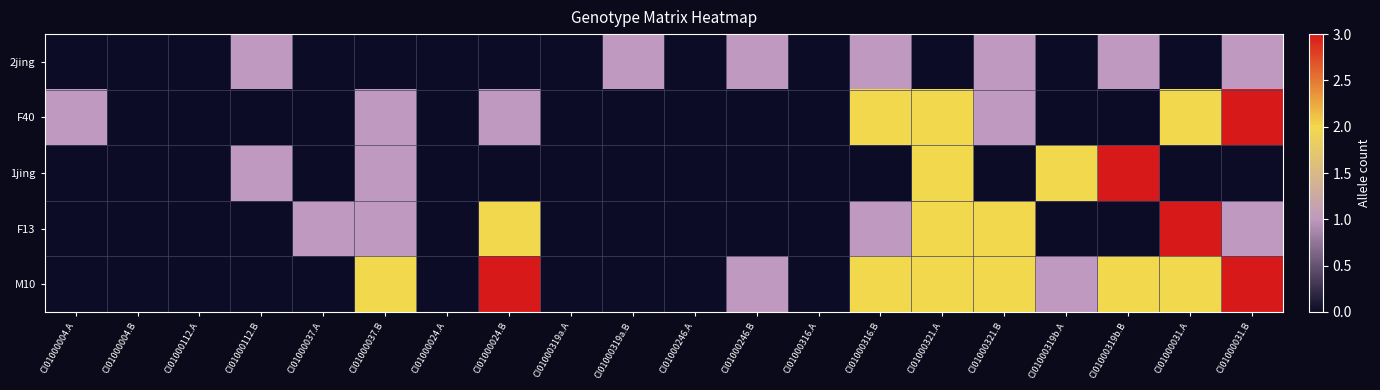

Which category has the lowest value across all series?

CI01000004.A